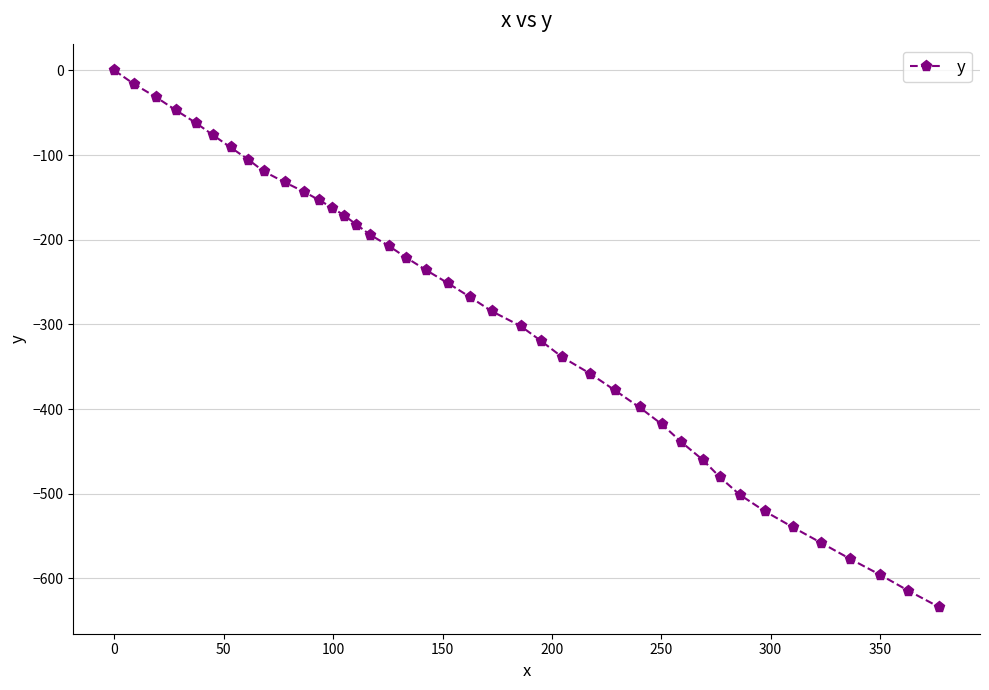

What is the value of the 34th point from the left?

-520.6